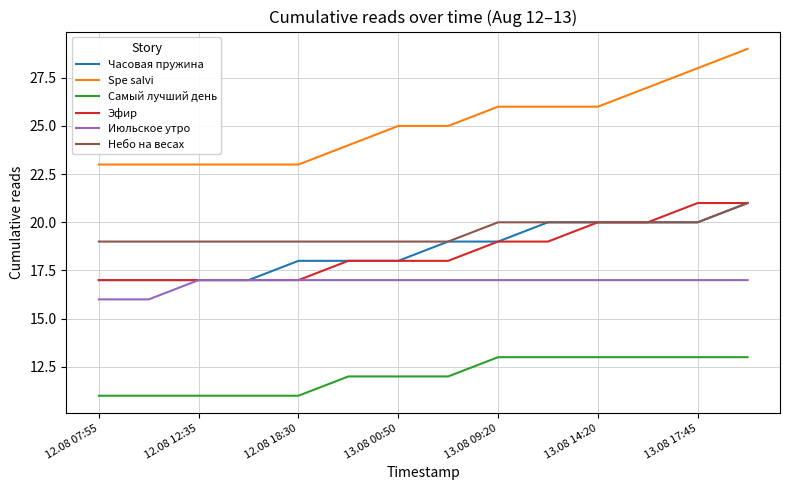

True or false: Небо на весах and Spe salvi cross at least once.

False